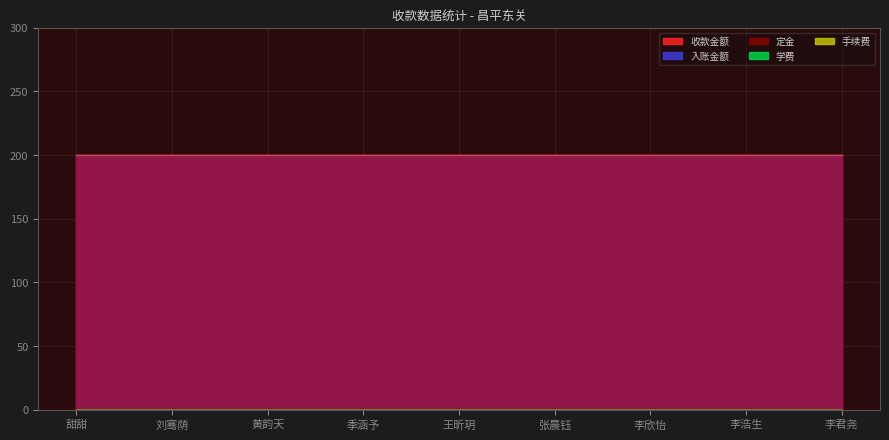

Which series has the largest total across all categories?

收款金额